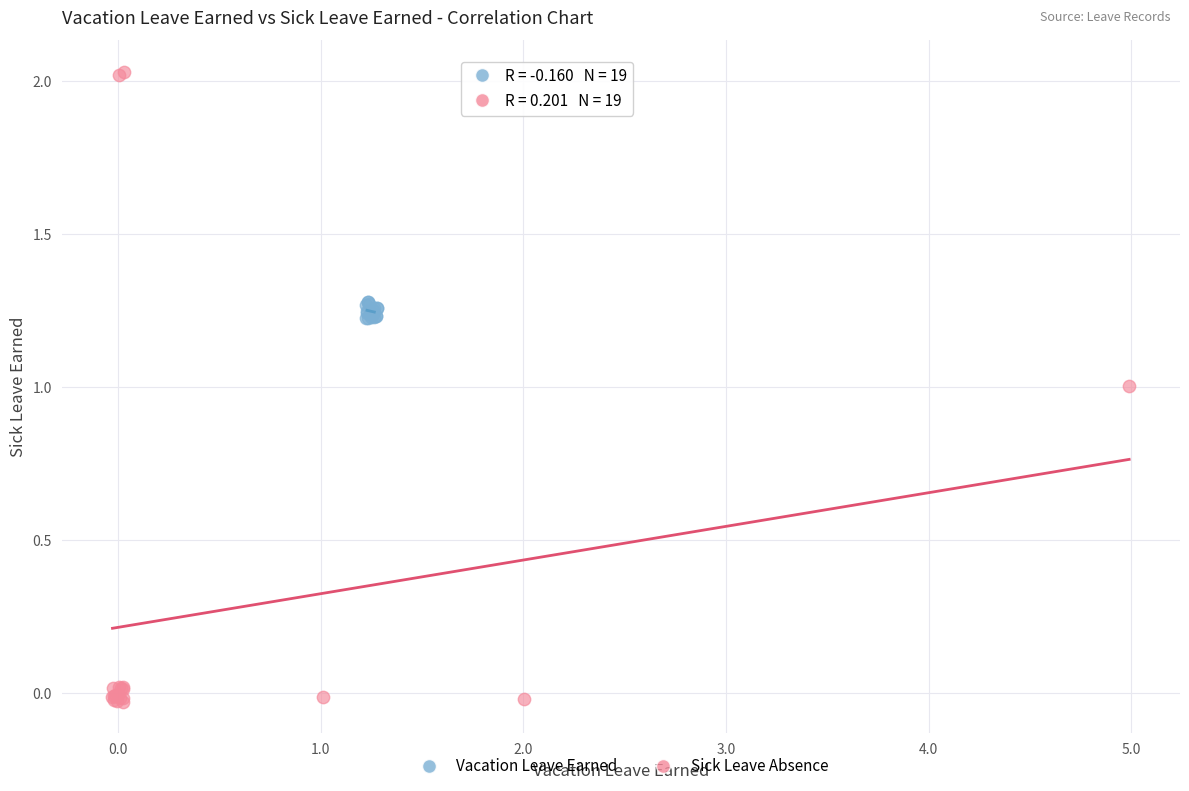

Which series contains the highest Y value?

Sick Leave Absence